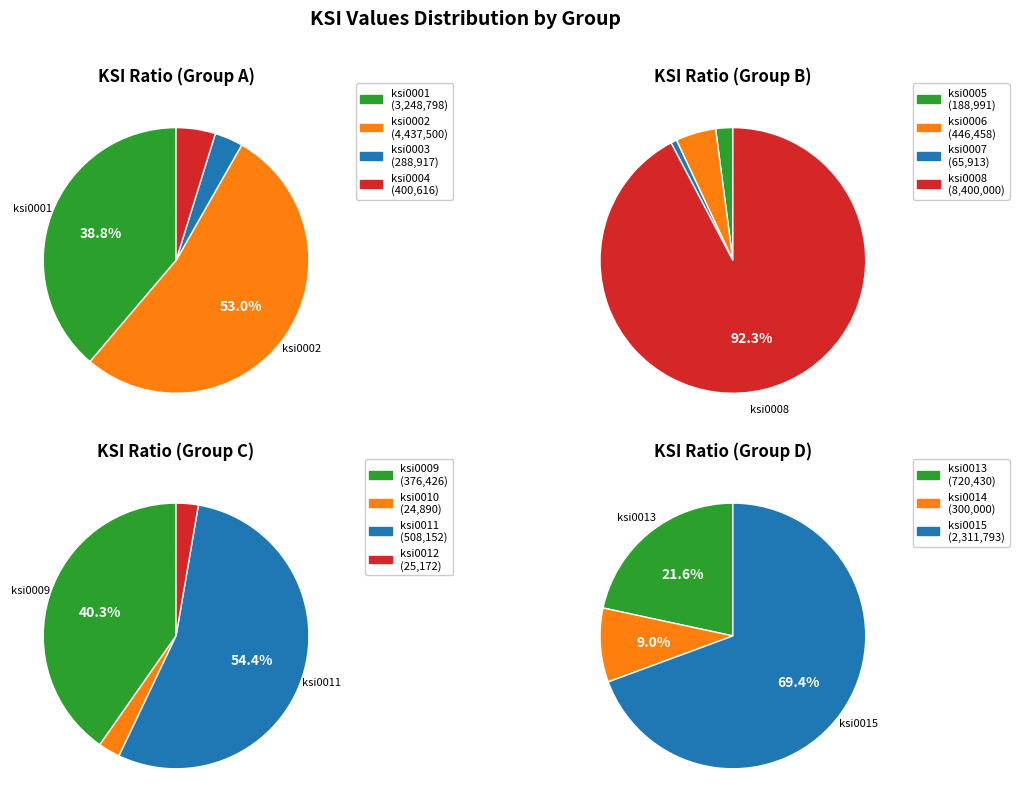

What is the smallest slice in the pie chart?

ksi0010